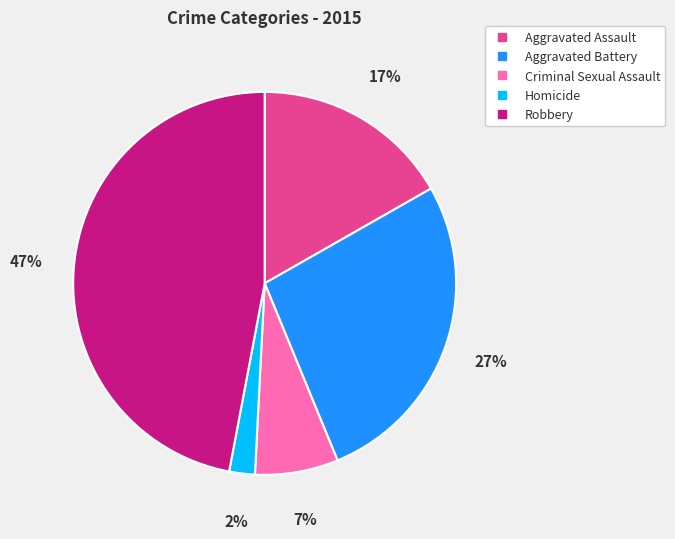

Is Aggravated Battery the majority of the pie?

No